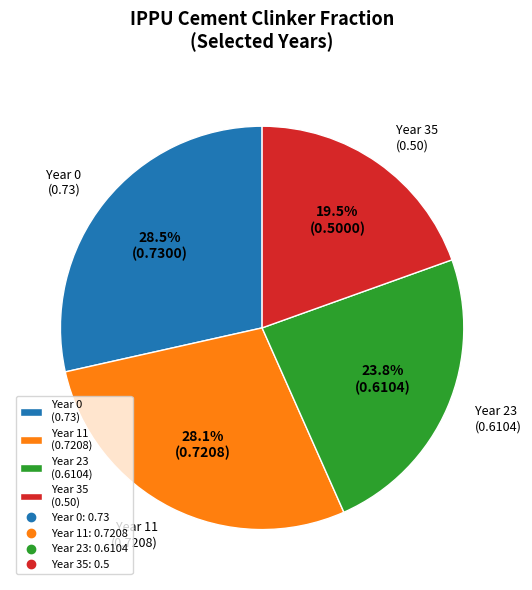

What is the smallest slice in the pie chart?

Year 35 (0.50)